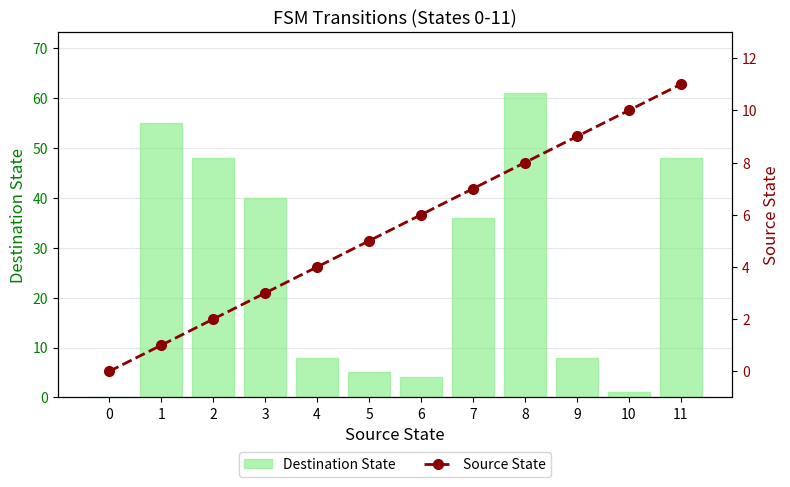

List the series in order of their overall mean, highest first.

Destination State, Source State